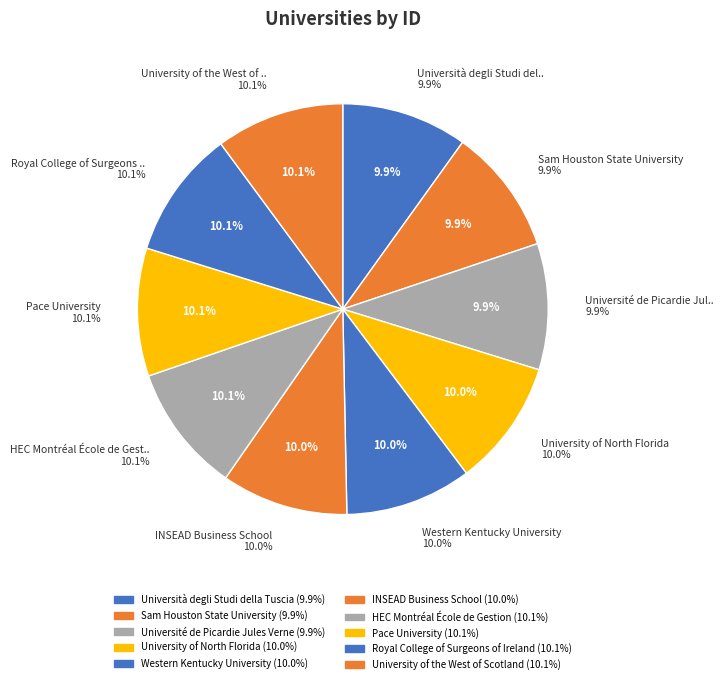

Does any single category account for the majority?

No